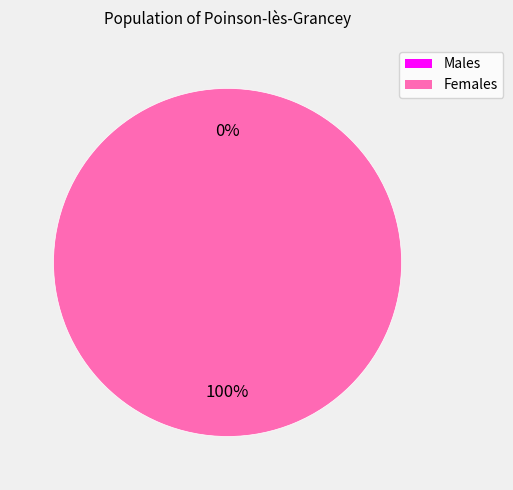

To the nearest percent, what is the average slice percentage?

50%